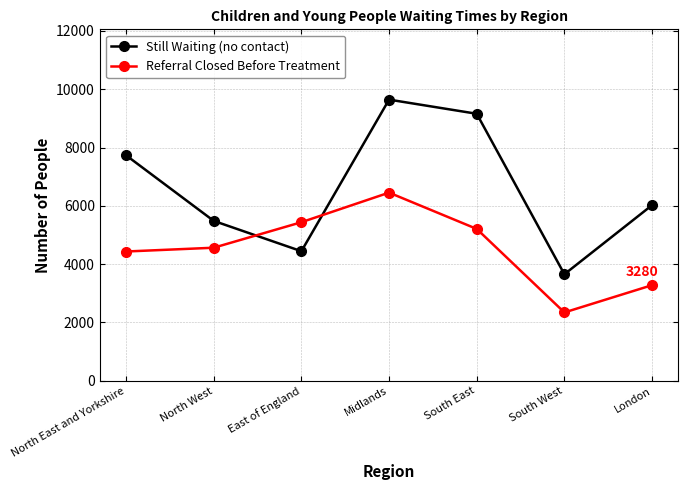

List the labels in order of Referral Closed Before Treatment value, smallest first.

South West, London, North East and Yorkshire, North West, South East, East of England, Midlands